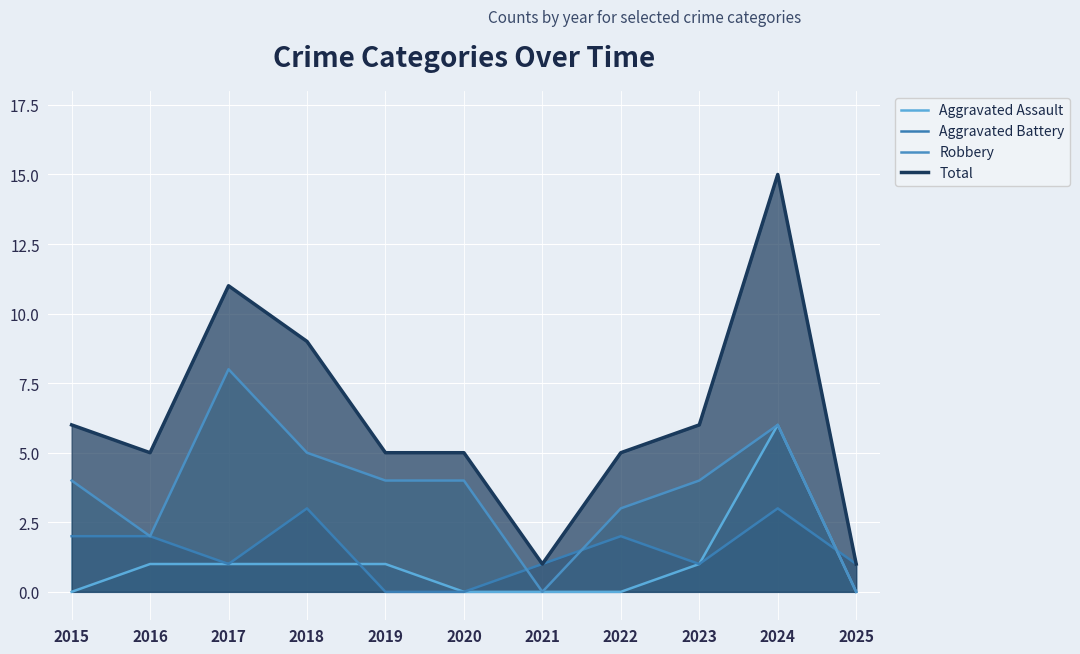

What is the average value of the Total series?

6